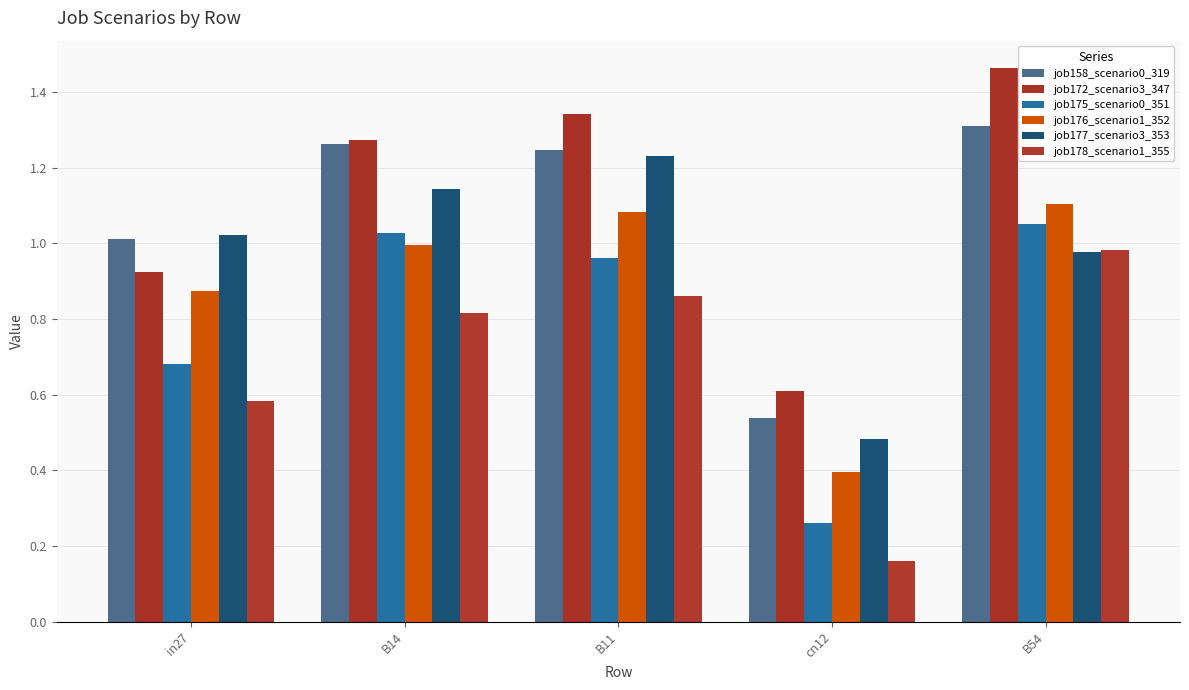

At which category is the sum across all series the highest?

B54